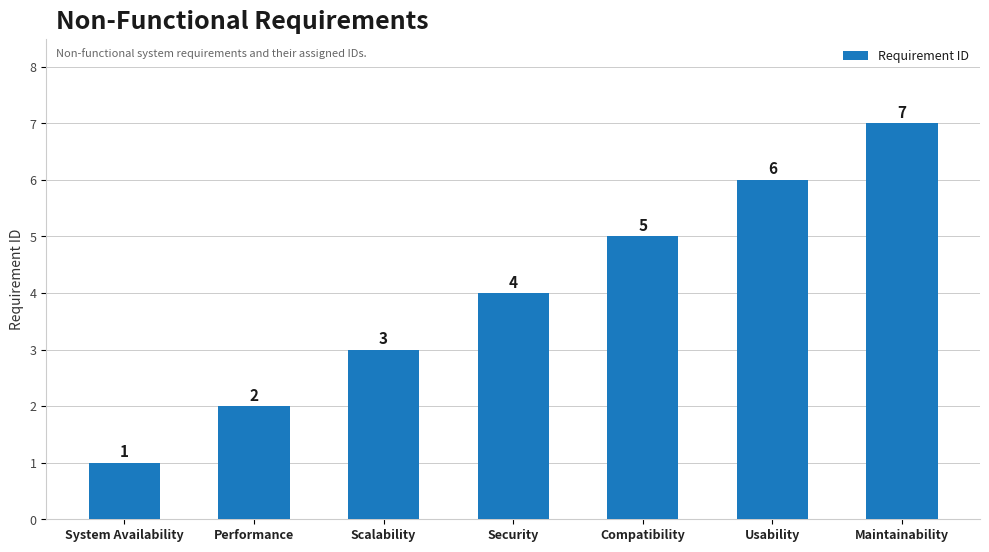

At which category does the chart reach its minimum across all series?

System Availability